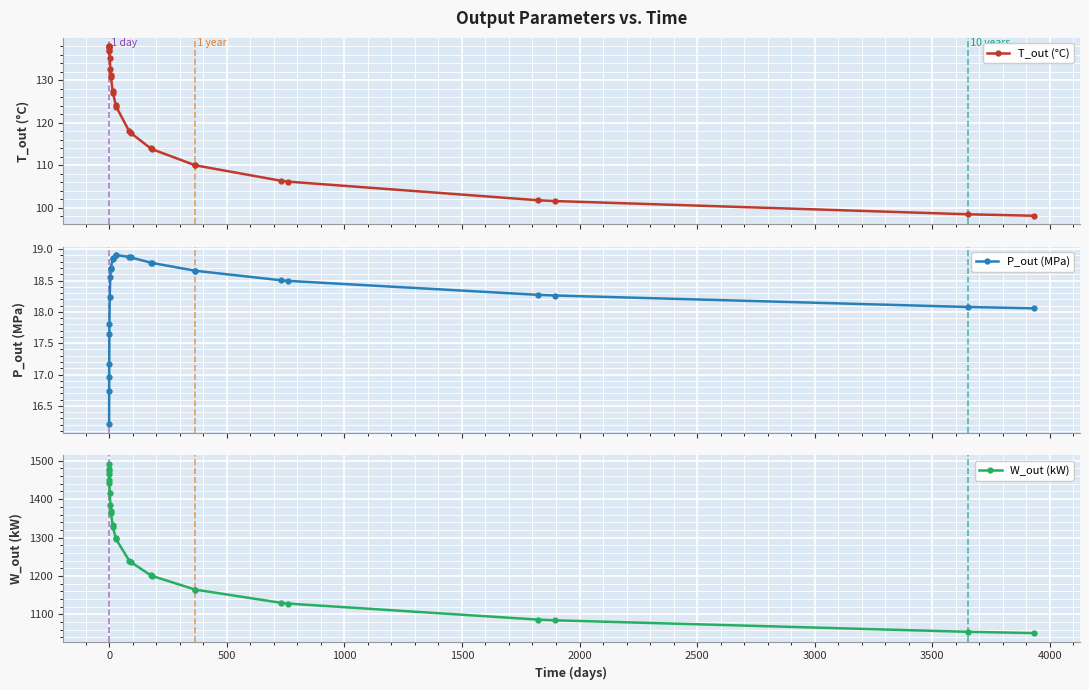

What is the value of the T_out (°C) point at the 18th from the left?

113.8